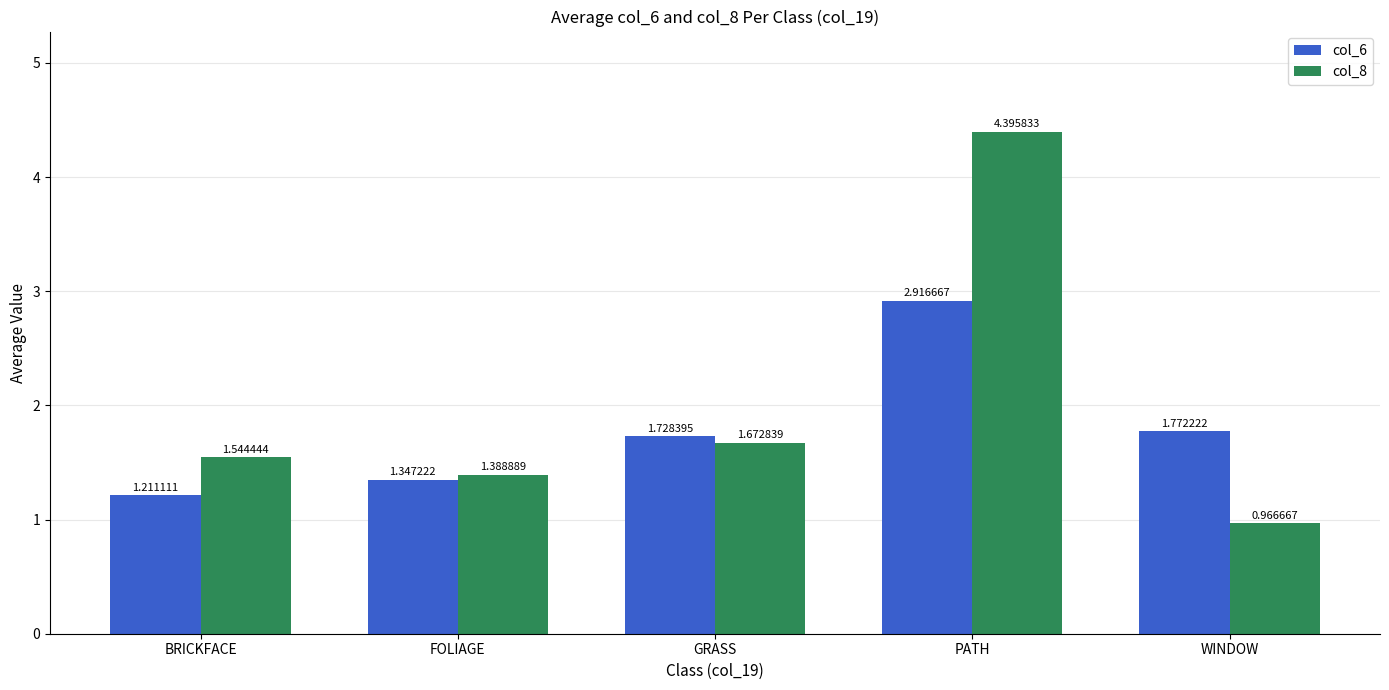

Which label corresponds to the smallest value in the chart?

WINDOW